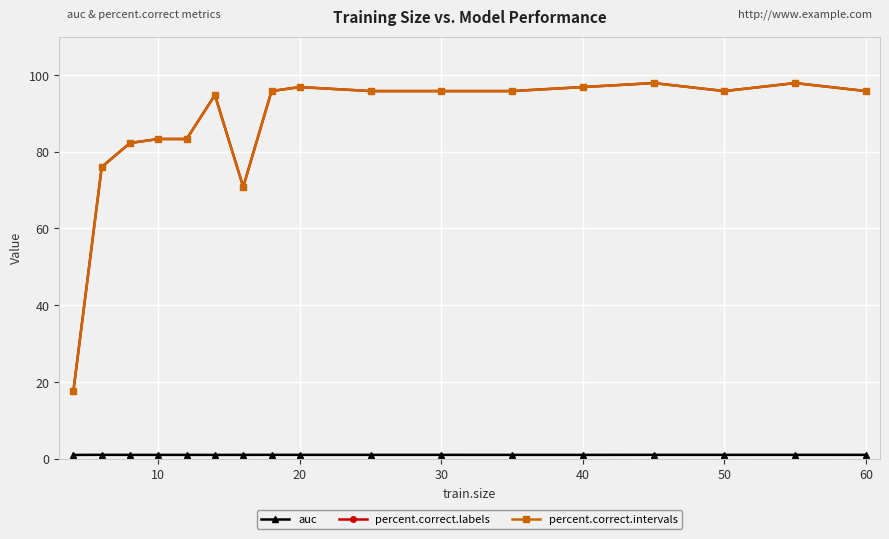

Is this an area chart (filled region under the line)?

No